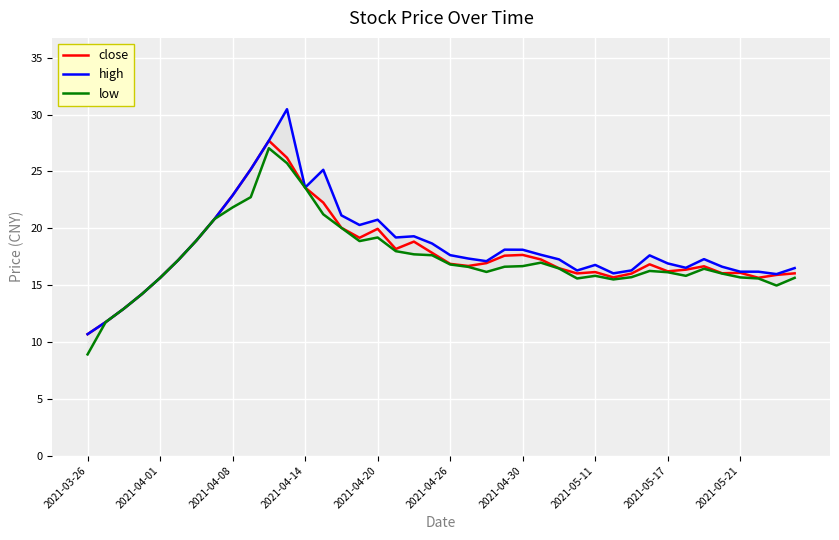

What is the greatest value displayed?

30.5